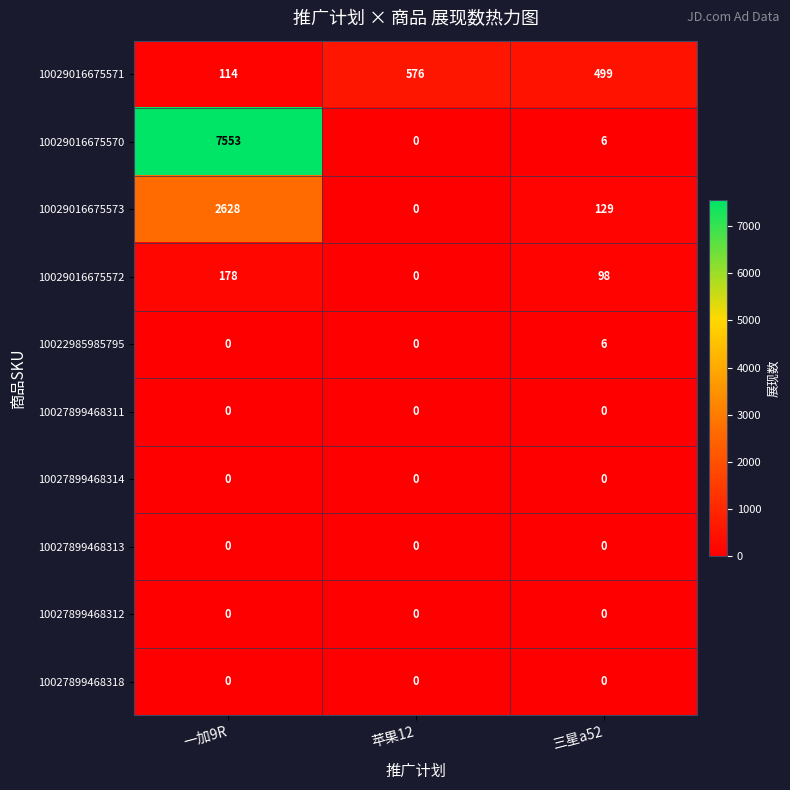

What is the sum of all 10029016675570 values?

7559